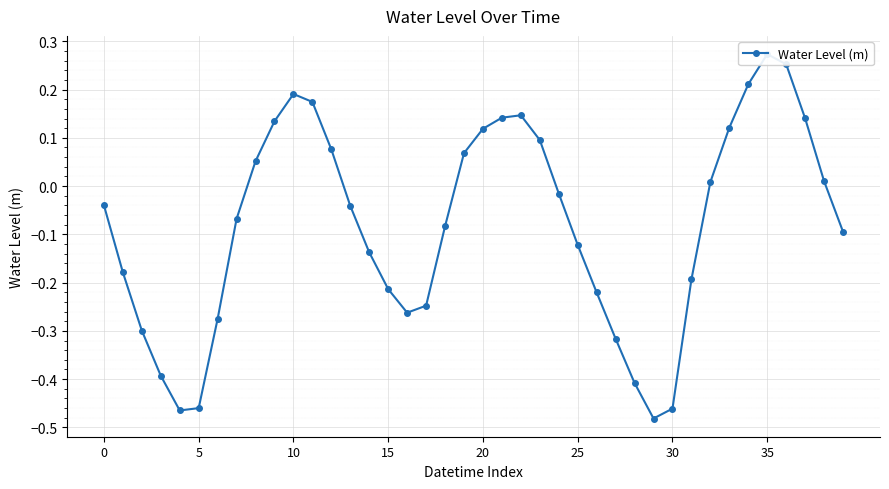

Which label corresponds to the smallest value in the chart?

29